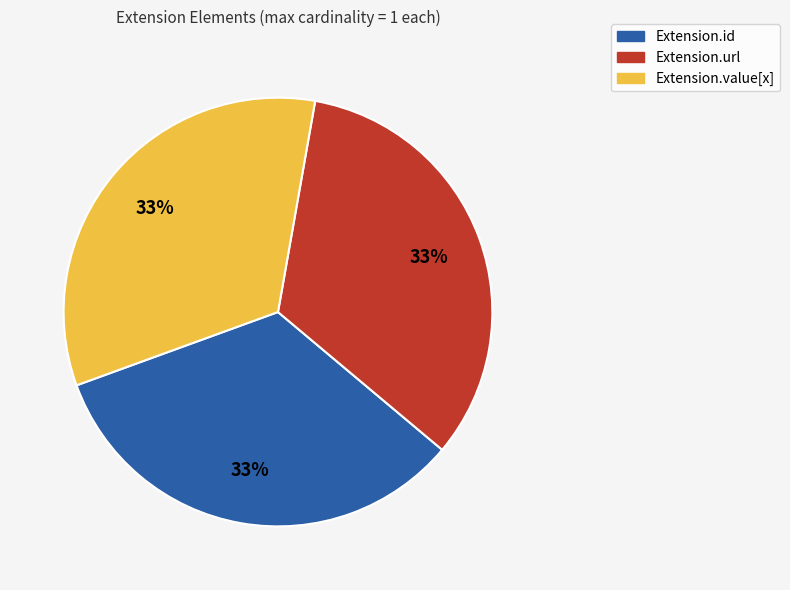

Count the number of slices in the pie.

3